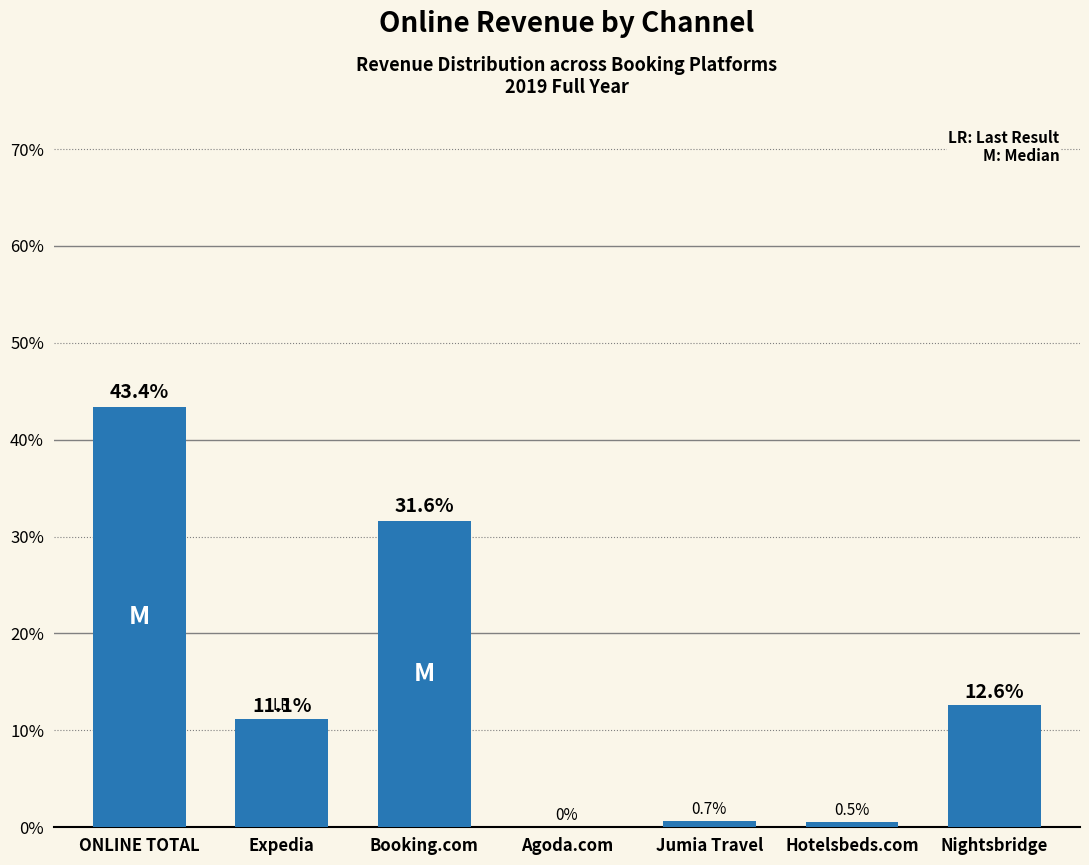

At which label is the value closest to 21?

Nightsbridge